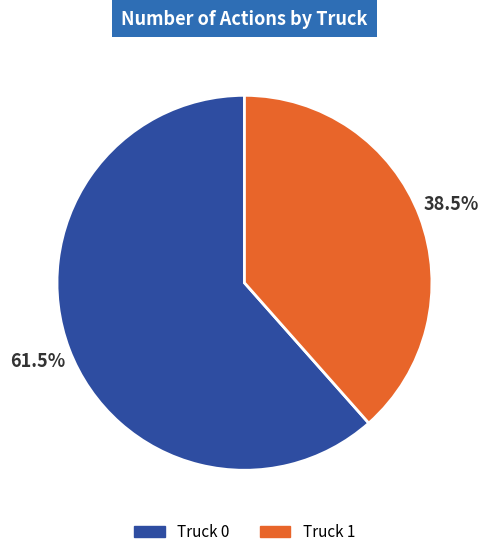

Rank the categories by value from lowest to highest.

Truck 1, Truck 0